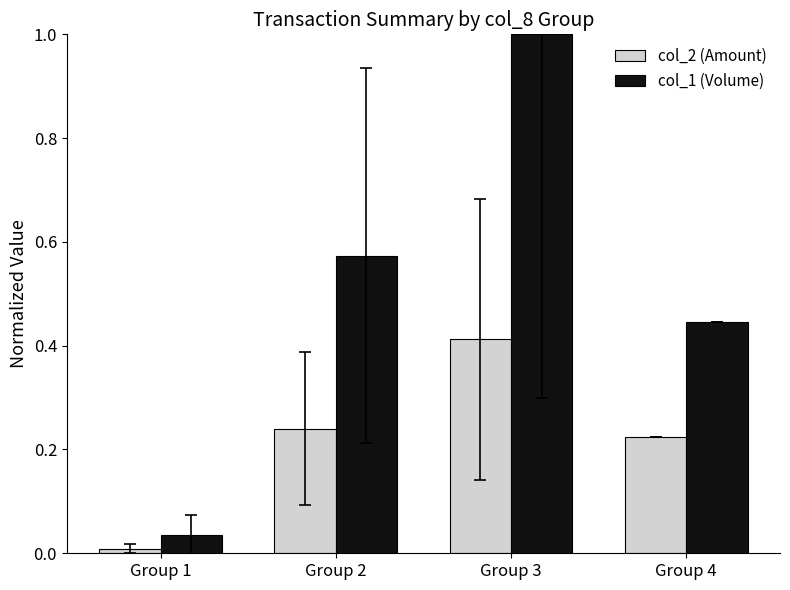

Are the bars grouped side by side (vs. stacked)?

Yes